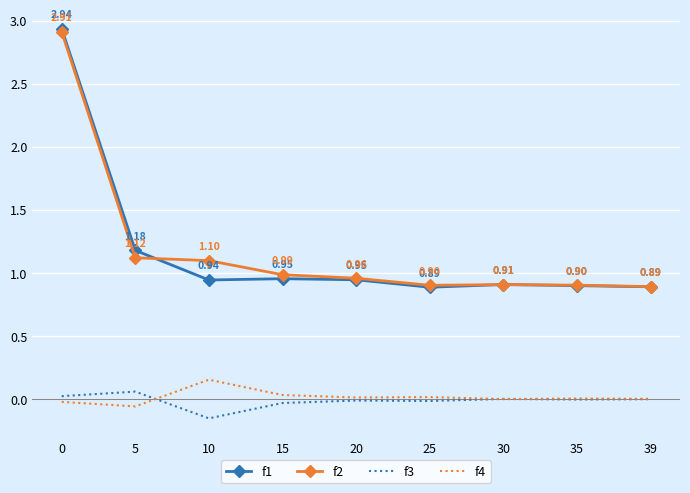

True or false: f3 and f4 cross at least once.

True